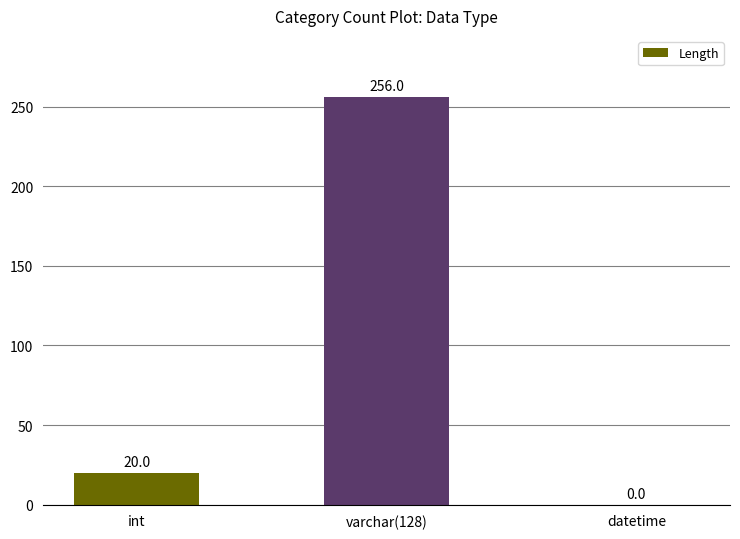

Between datetime and varchar(128), which is larger?

varchar(128)